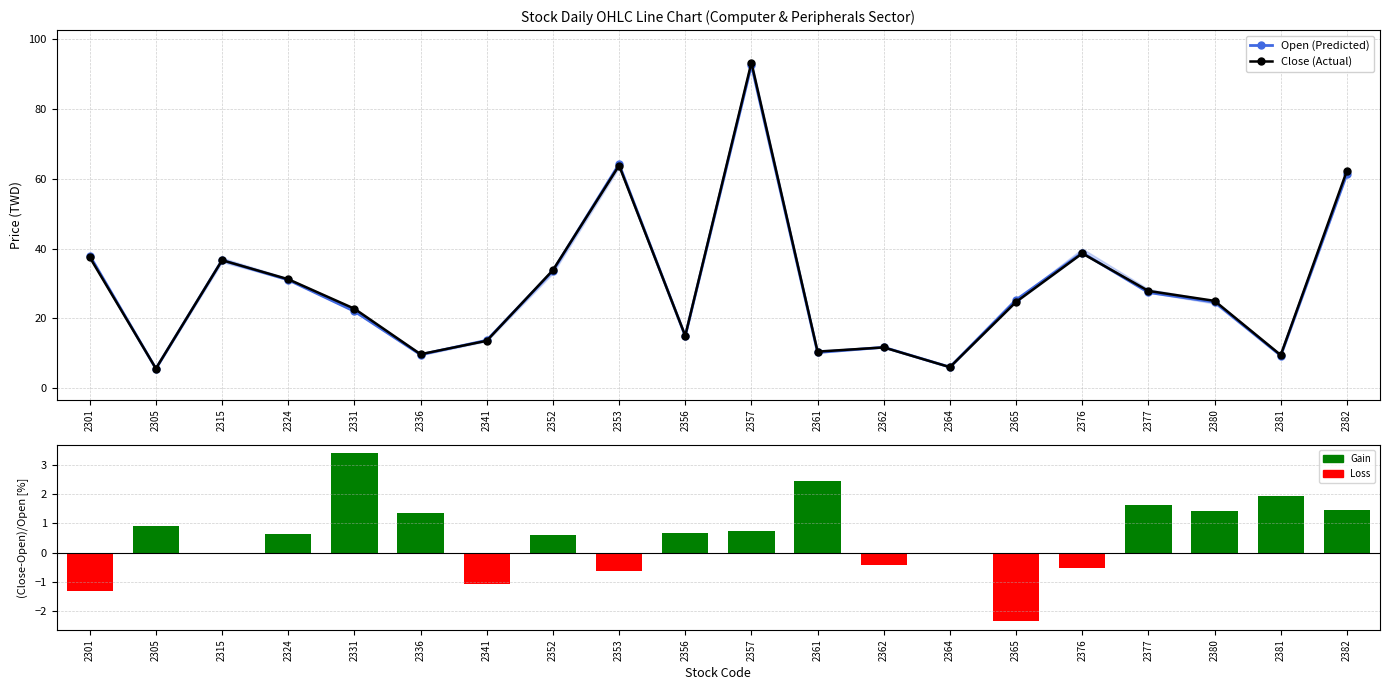

Which series has the widest spread of values?

Close (Actual)